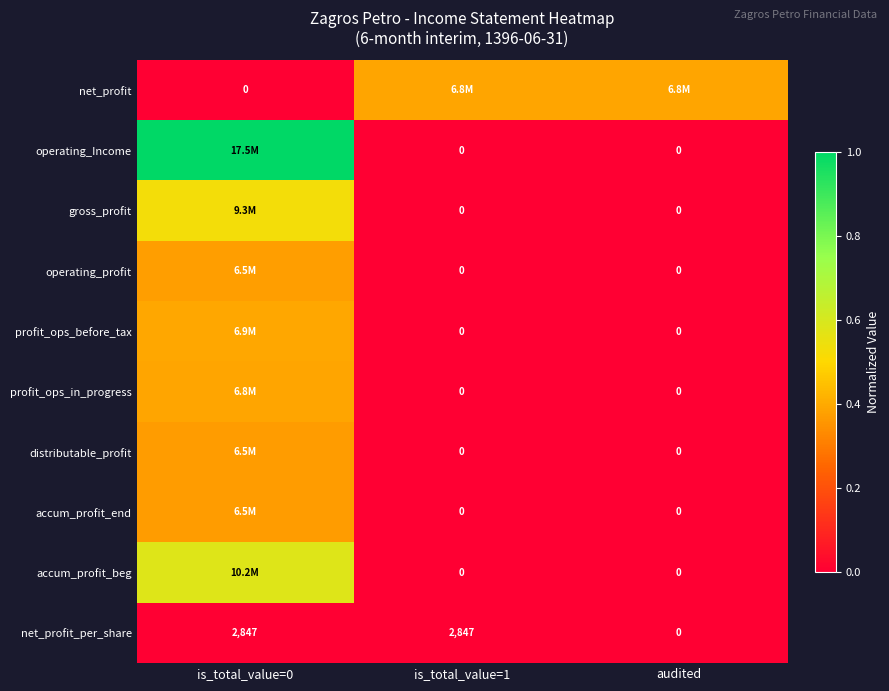

Between is_total_value=1 and is_total_value=0, which is larger?

is_total_value=1